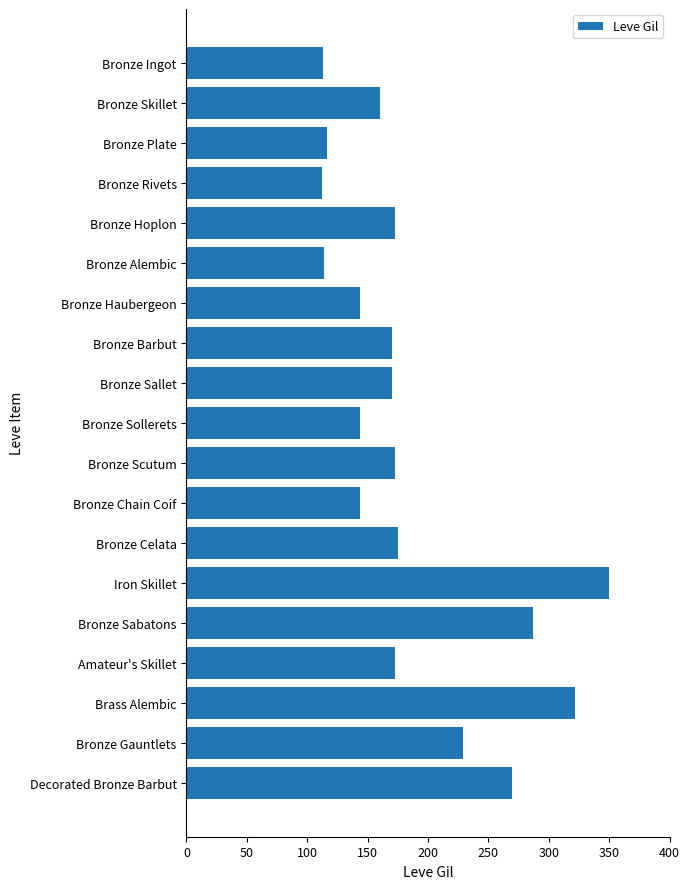

Which has a higher value, Bronze Celata or Bronze Haubergeon?

Bronze Celata